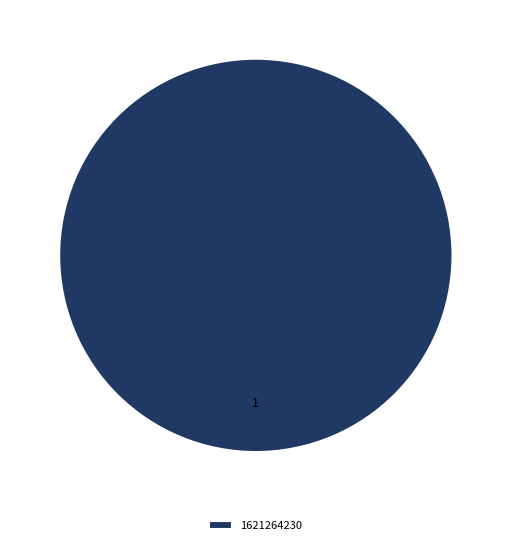

The 1621264230 slice represents 88% of the pie. True or false?

False